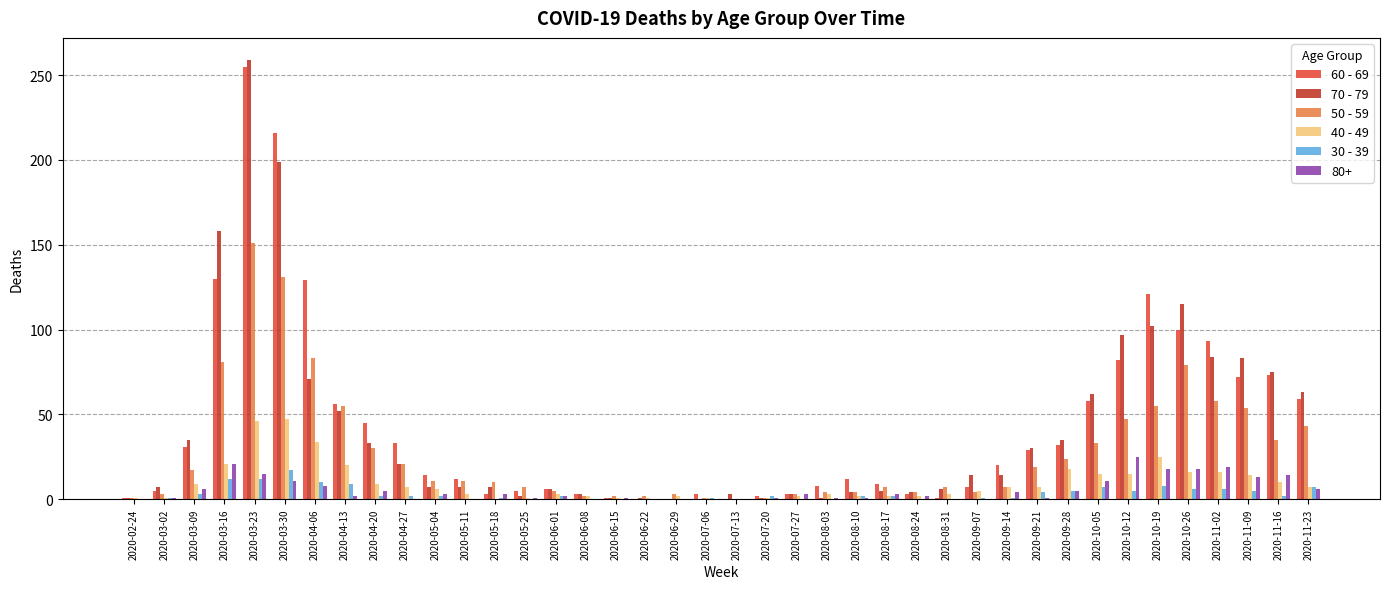

Which category has the highest value in the 60 - 69 series?

2020-03-23